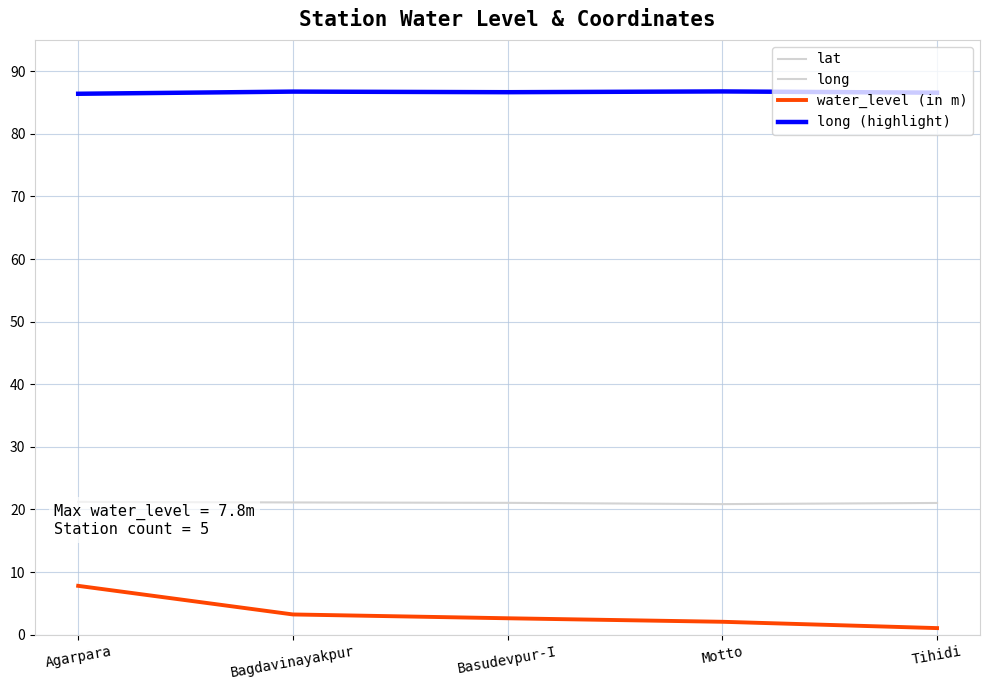

What is the approximate value of long at Motto?

86.8